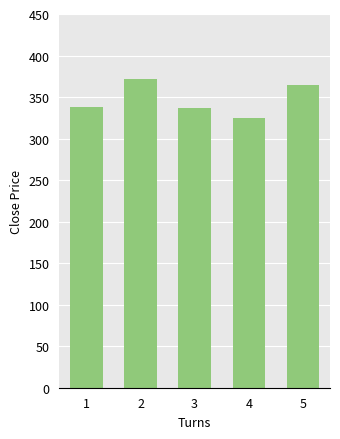

How many data points does each series have?

5